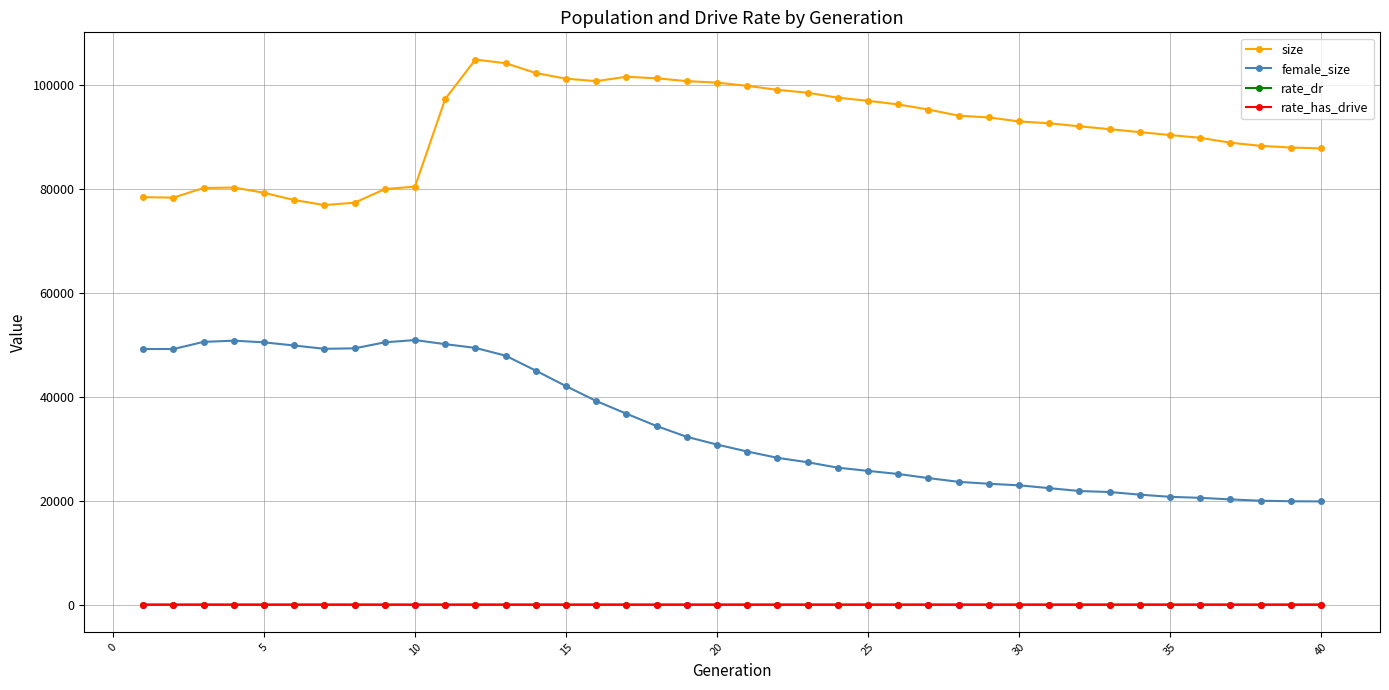

What is the value of the size point at the 15th from the left?

101190.0